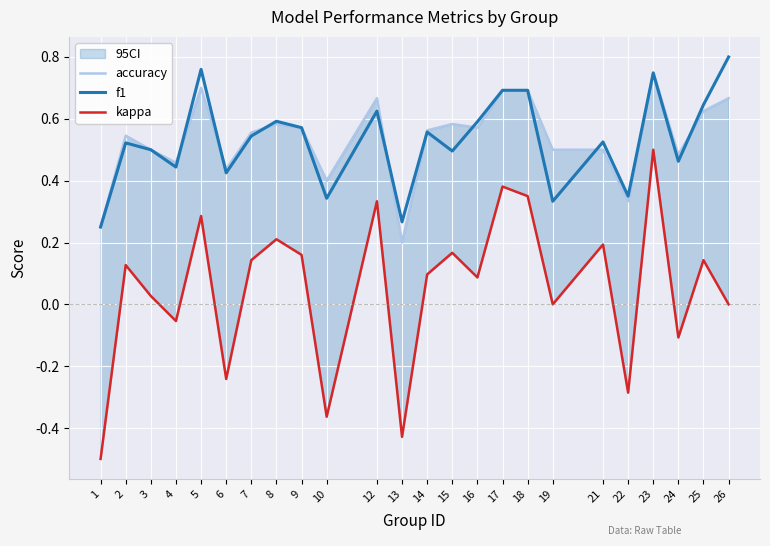

What is the lowest value of the accuracy series?

0.2